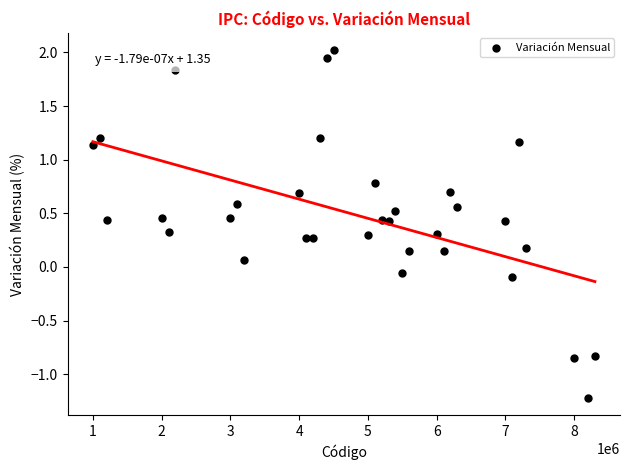

What is the range of X values (max minus min)?

7300000.0